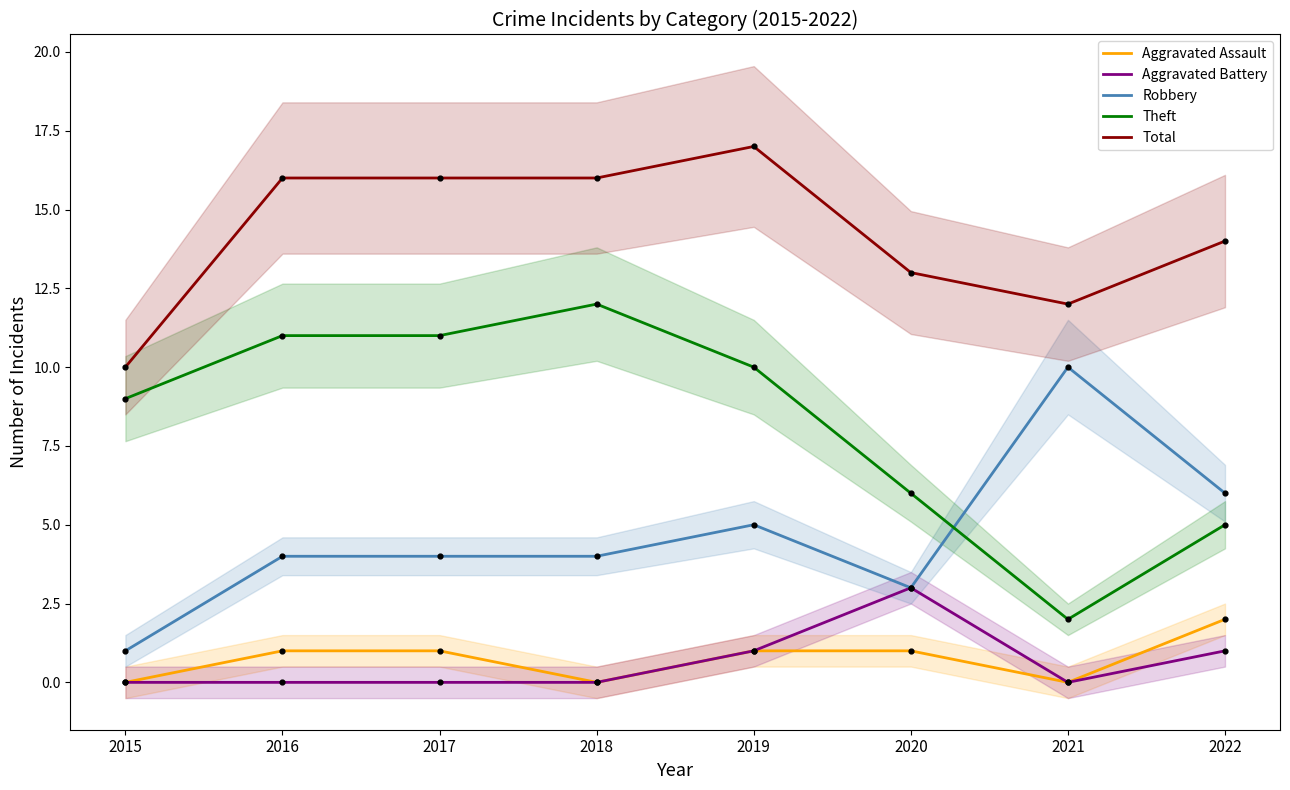

Which series has the widest spread of Y values?

Theft